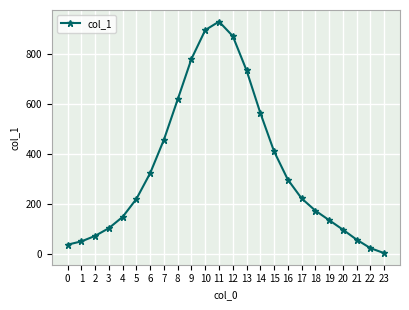

What is the change in value from 14 to 21?

-507